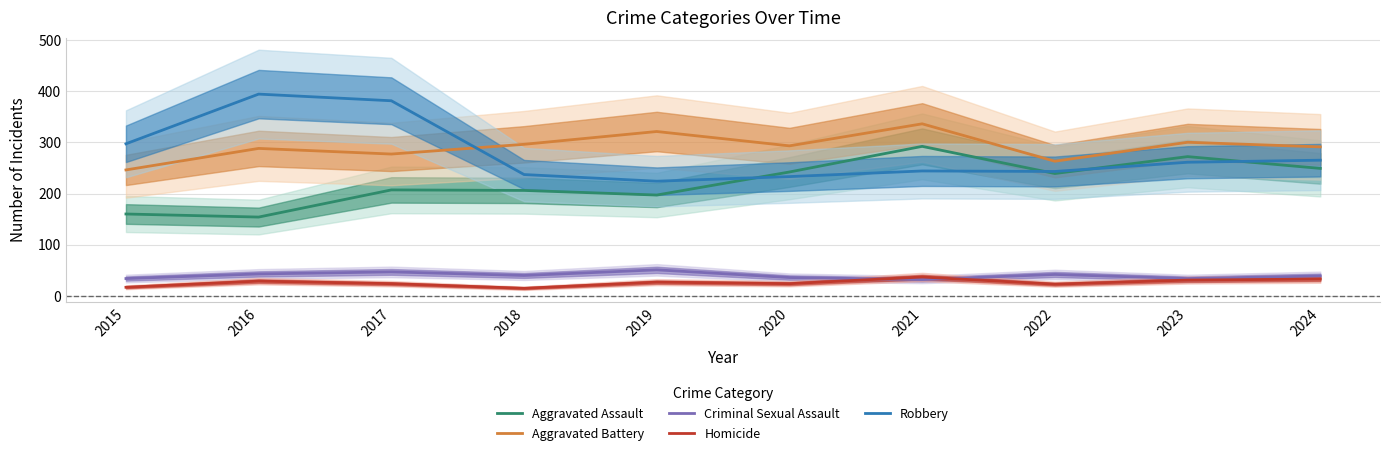

True or false: Robbery and Aggravated Battery intersect in this chart.

True